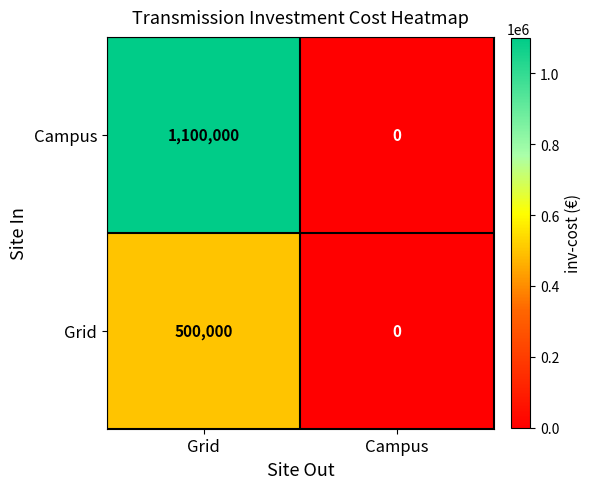

Count the number of categories in the chart.

2